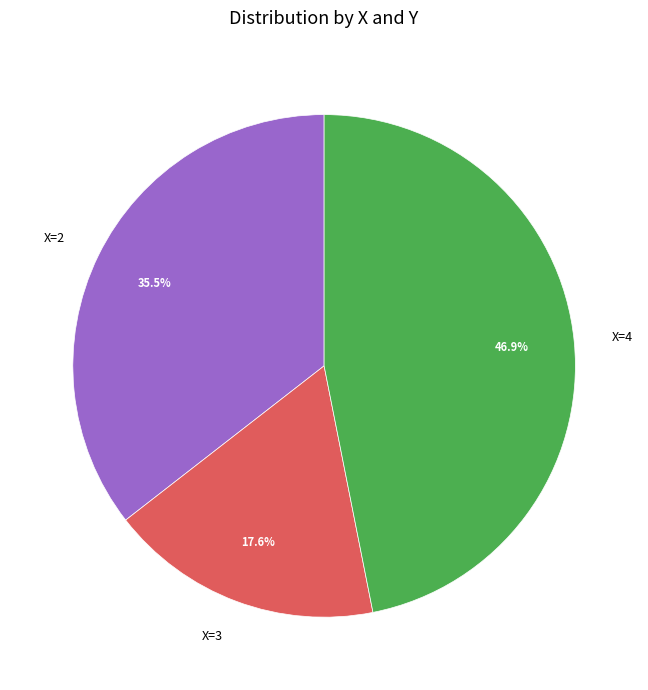

How many slices are in this pie chart?

3